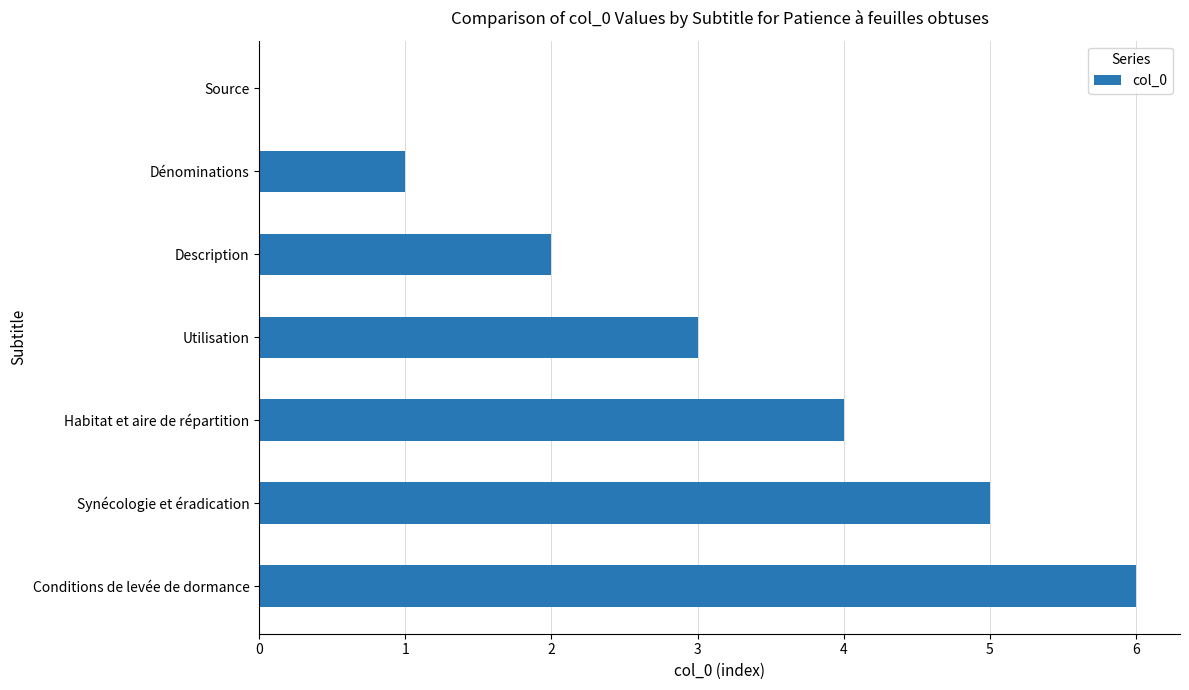

Which category has the highest value across all series?

Conditions de levée de dormance